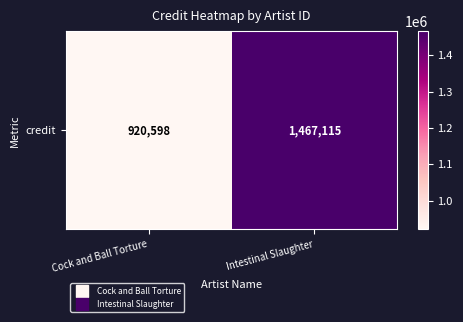

The chart shows a value of 1467115 at Intestinal Slaughter. True or false?

True